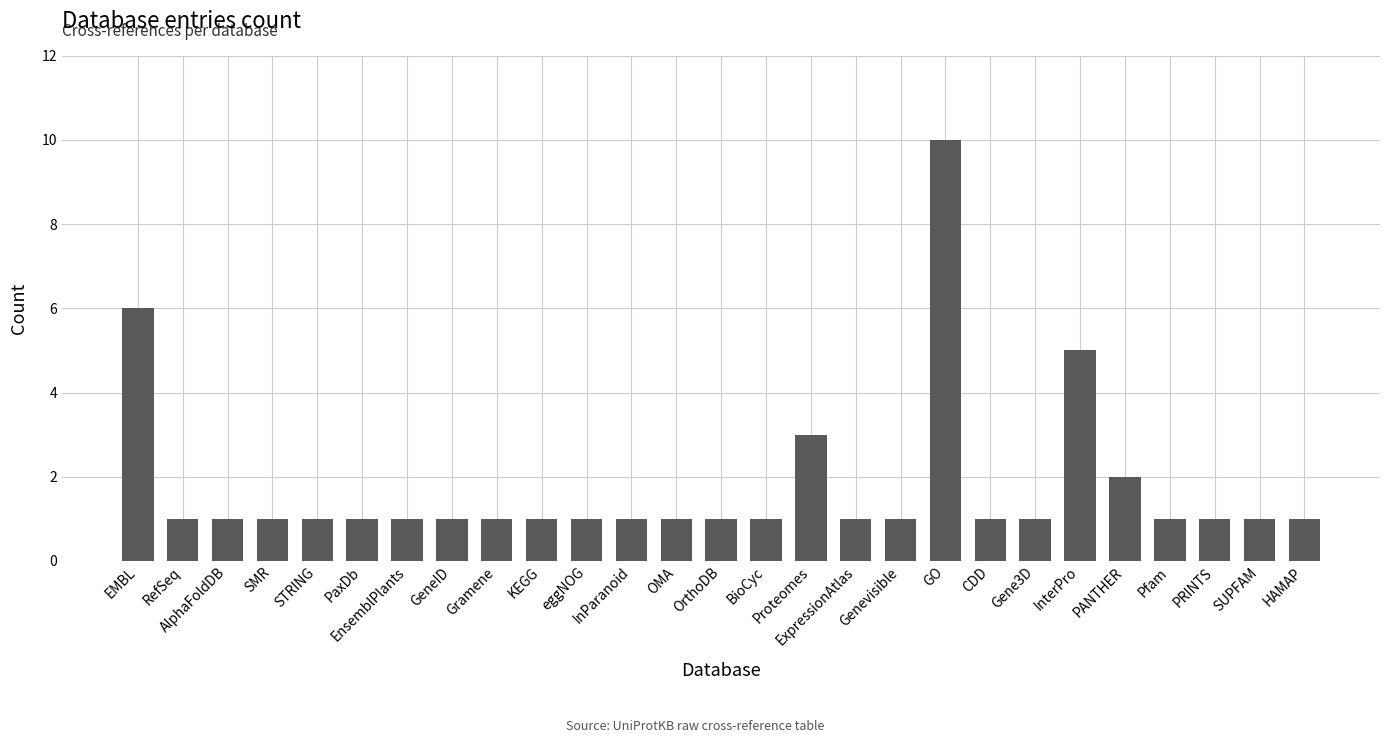

The value at Proteomes is 3. True or false?

True